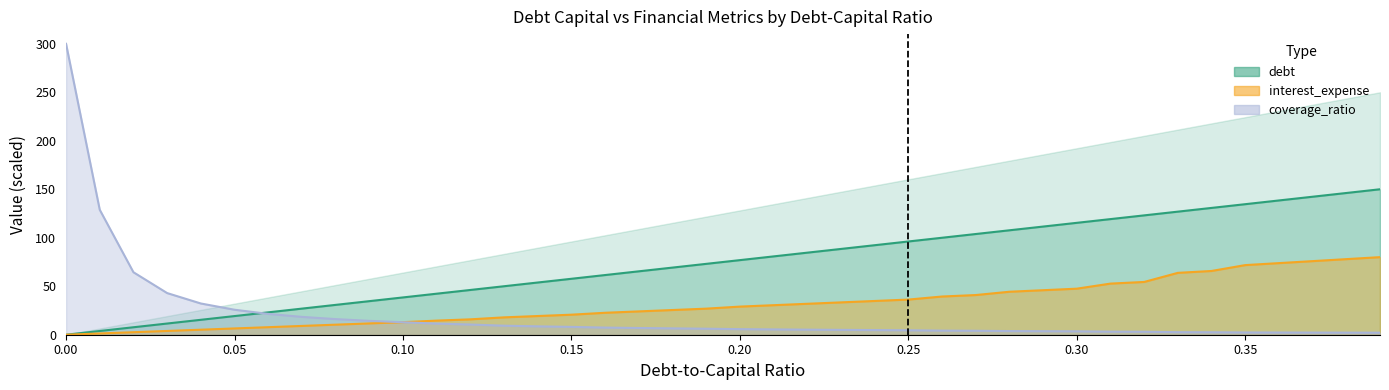

What position from the right is 0.17?

23